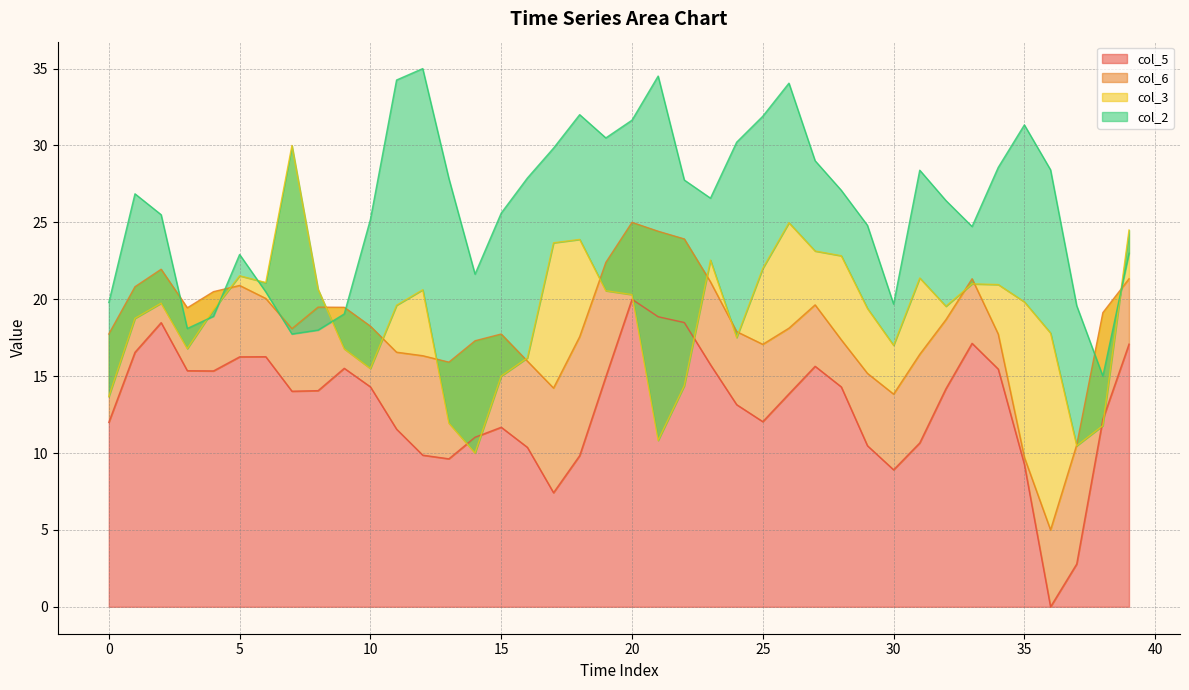

Reading right to left, transcribe all the data shown in this chart.

col_5: 39=17.1	38=12.2	37=2.8	36=0.0	35=9.3	34=15.5	33=17.1	32=14.2	31=10.7	30=8.9	29=10.5	28=14.3	27=15.6	26=13.8	25=12.0	24=13.1	23=15.7	22=18.5	21=18.9	20=20.0	19=15.0	18=9.8	17=7.4	16=10.4	15=11.7	14=11.0	13=9.6	12=9.9	11=11.6	10=14.3	9=15.5	8=14.1	7=14.0	6=16.3	5=16.3	4=15.3	3=15.4	2=18.5	1=16.6	0=12.0
col_6: 39=21.3	38=19.1	37=10.5	36=5.0	35=9.7	34=17.7	33=21.3	32=18.7	31=16.4	30=13.8	29=15.2	28=17.4	27=19.6	26=18.1	25=17.1	24=17.9	23=21.1	22=23.9	21=24.4	20=25.0	19=22.4	18=17.6	17=14.2	16=16.0	15=17.7	14=17.3	13=15.9	12=16.3	11=16.6	10=18.2	9=19.5	8=19.5	7=18.1	6=20.1	5=20.9	4=20.5	3=19.4	2=22.0	1=20.8	0=17.7
col_3: 39=24.5	38=11.8	37=10.5	36=17.8	35=19.8	34=21.0	33=21.0	32=19.5	31=21.4	30=17.0	29=19.4	28=22.8	27=23.1	26=25.0	25=22.0	24=17.5	23=22.5	22=14.4	21=10.8	20=20.3	19=20.6	18=23.9	17=23.7	16=16.2	15=15.0	14=10.0	13=11.9	12=20.6	11=19.6	10=15.5	9=16.8	8=20.7	7=30.0	6=21.1	5=21.5	4=19.3	3=16.8	2=19.7	1=18.8	0=13.7
col_2: 39=23.0	38=15.0	37=19.6	36=28.4	35=31.3	34=28.6	33=24.7	32=26.4	31=28.4	30=19.7	29=24.8	28=27.1	27=29.0	26=34.1	25=31.9	24=30.2	23=26.6	22=27.8	21=34.5	20=31.6	19=30.5	18=32.0	17=29.8	16=27.9	15=25.6	14=21.6	13=27.9	12=35.0	11=34.3	10=25.2	9=19.0	8=18.0	7=17.7	6=20.5	5=22.9	4=18.9	3=18.1	2=25.5	1=26.9	0=19.8